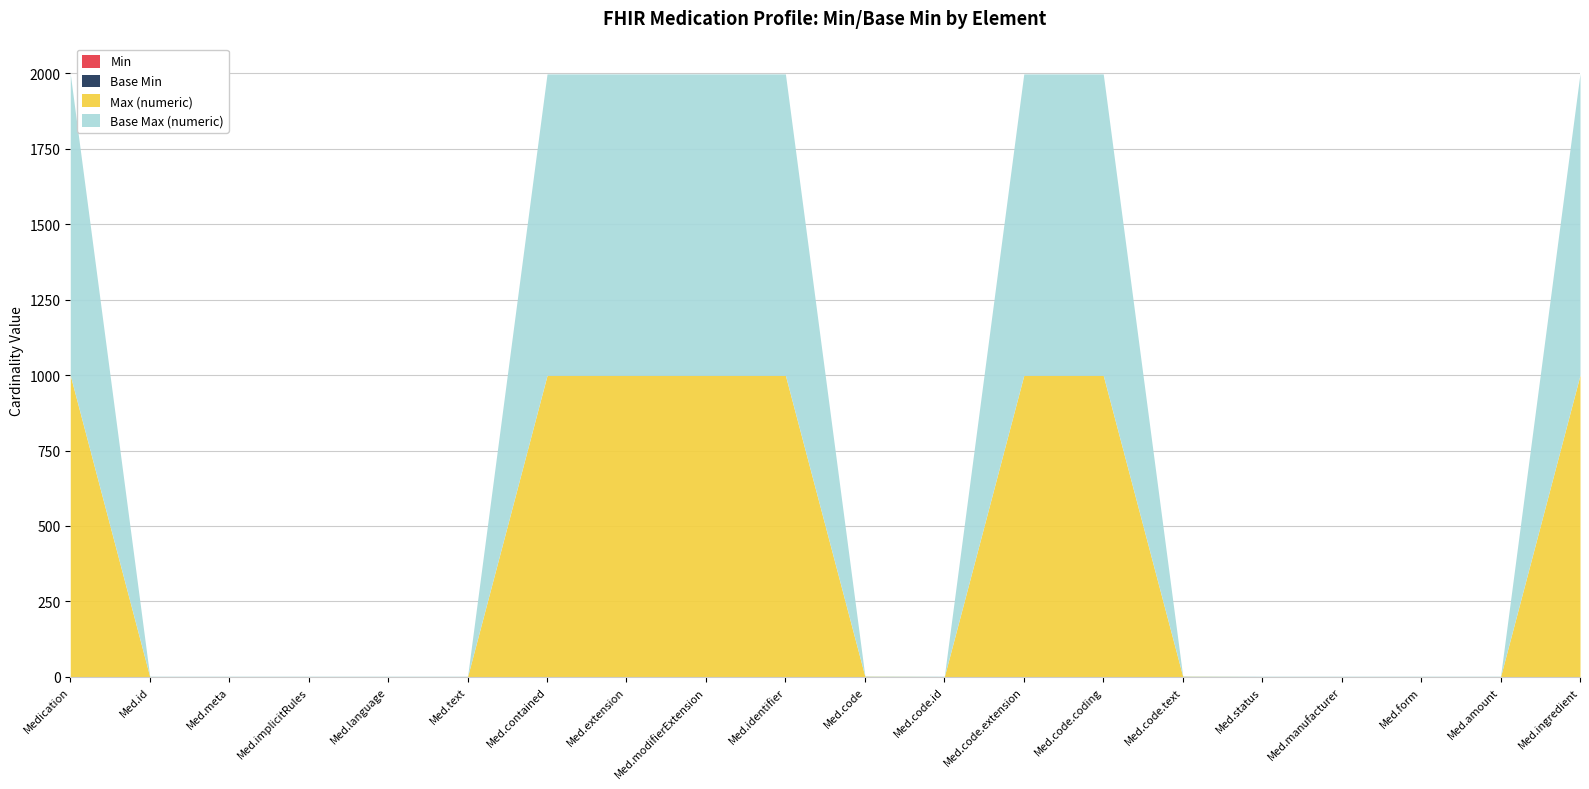

At which category is the sum across all series the highest?

Medication.ingredient